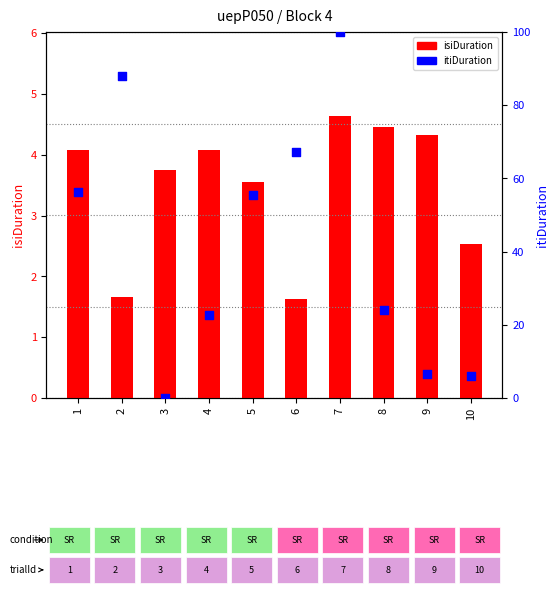

At how many categories does at least one series exceed 15?

7